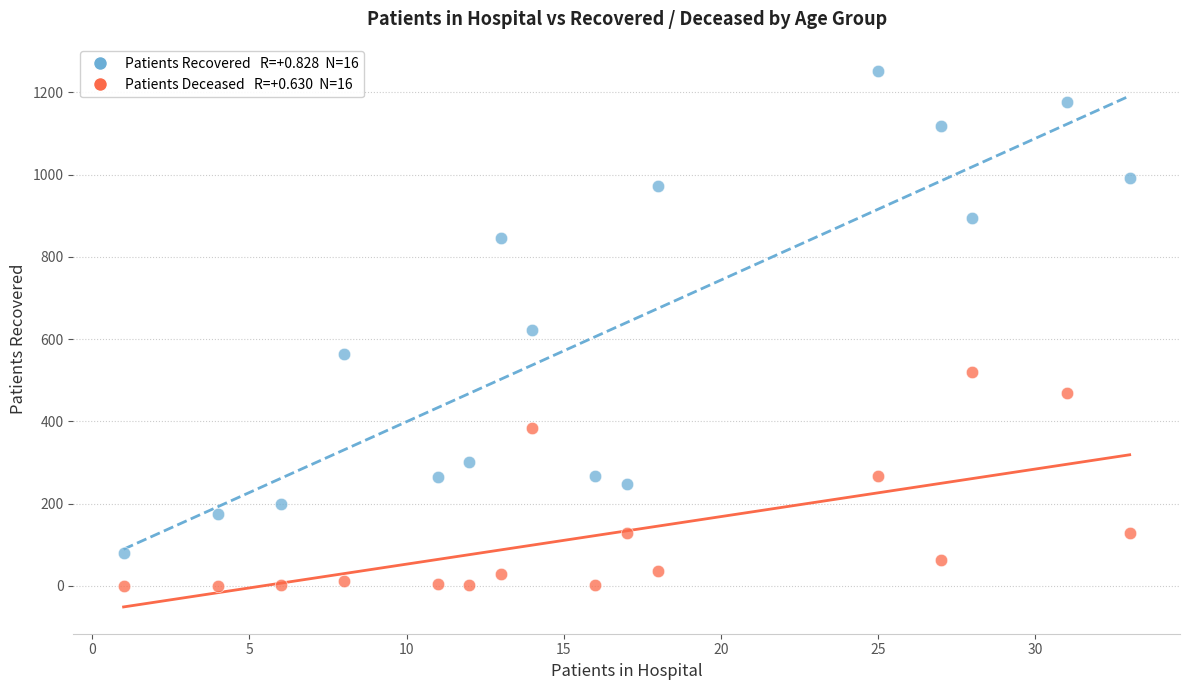

Across all data points, what is the range of Y values (max minus min)?

1251